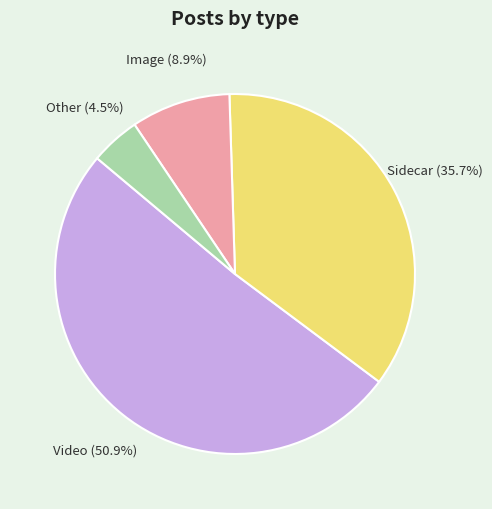

Does any single category account for the majority?

Yes